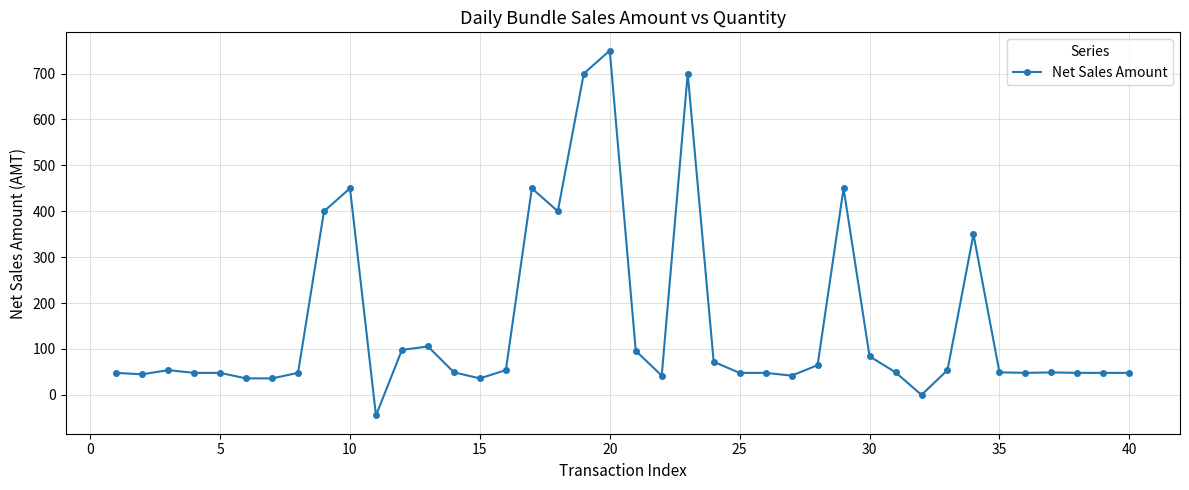

What is the sum of all values?

6201.0